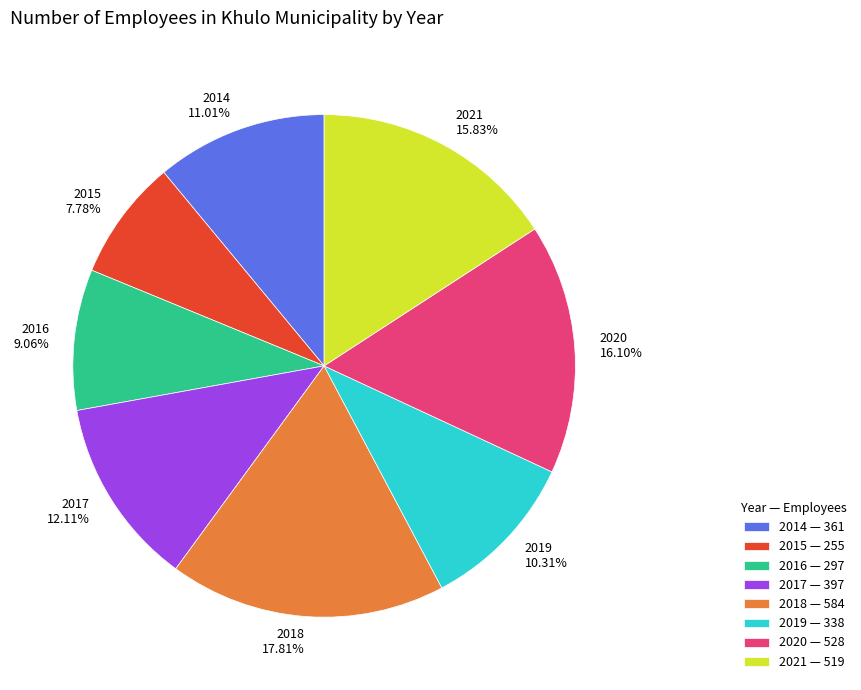

Combined, do 2021 and 2014 account for over 50%?

No